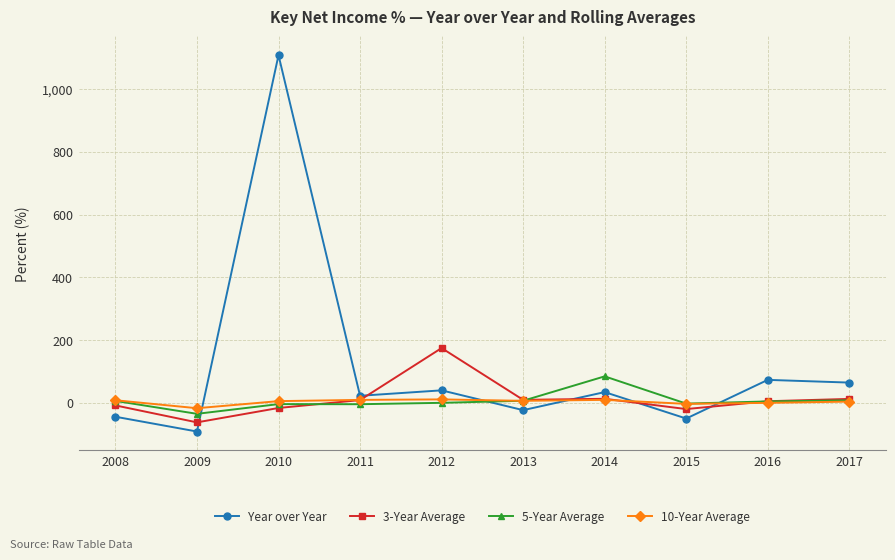

What is the spread (max minus min) of values at 2011?

26.9